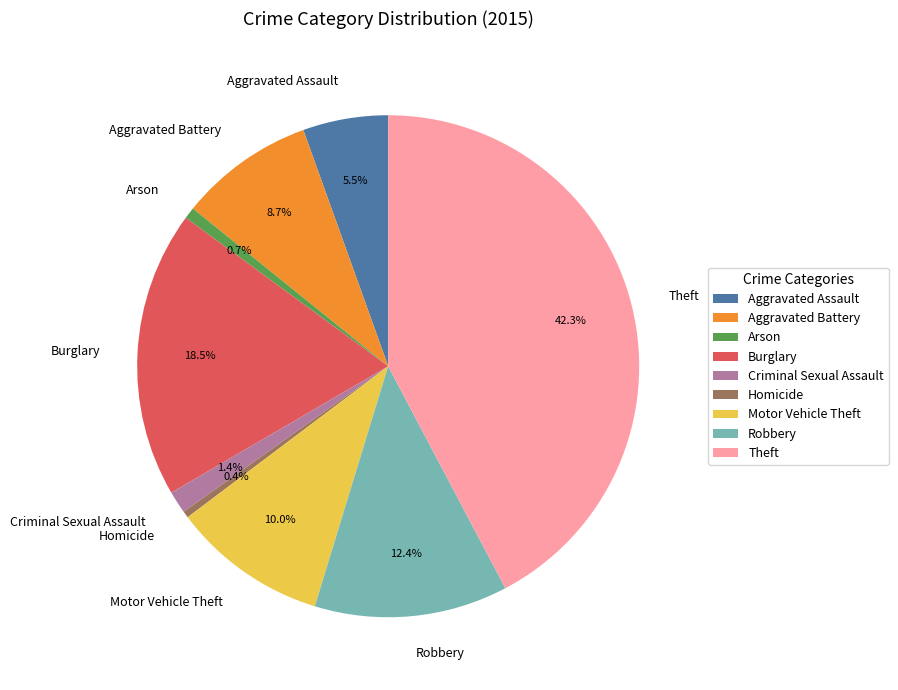

Count the number of slices in the pie.

9